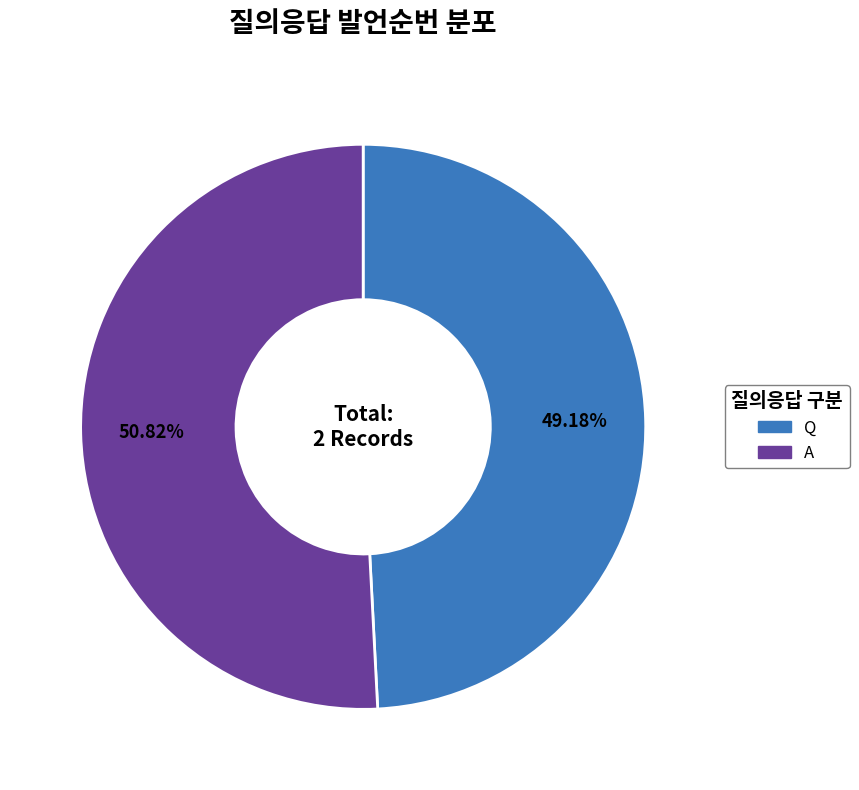

Which slice represents more than half of the pie?

A